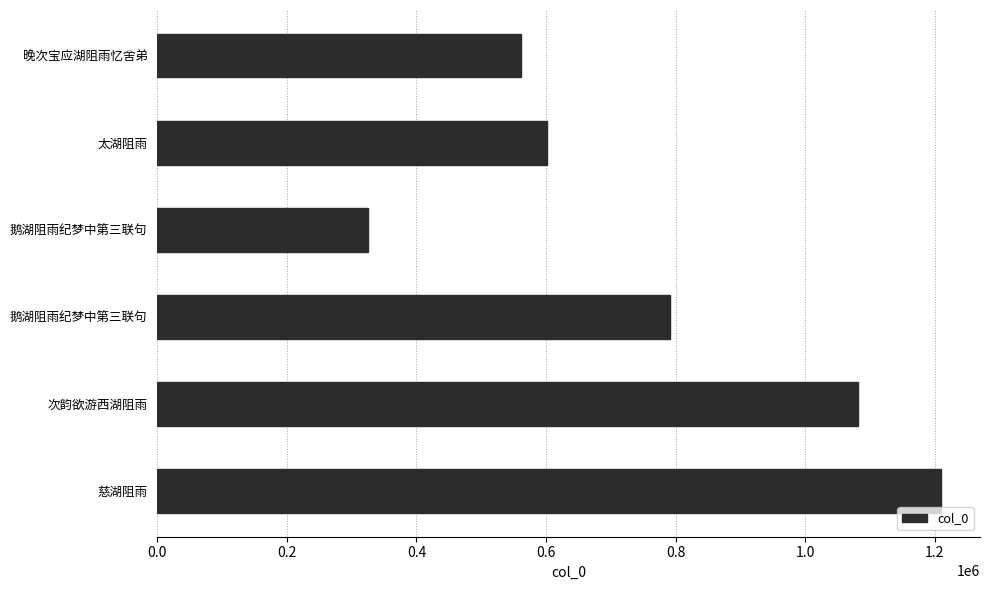

Are the bars horizontal?

Yes